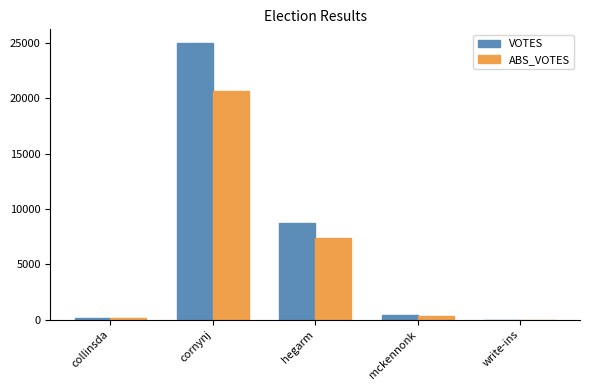

Which series changed the most between hegarm and write-ins?

VOTES